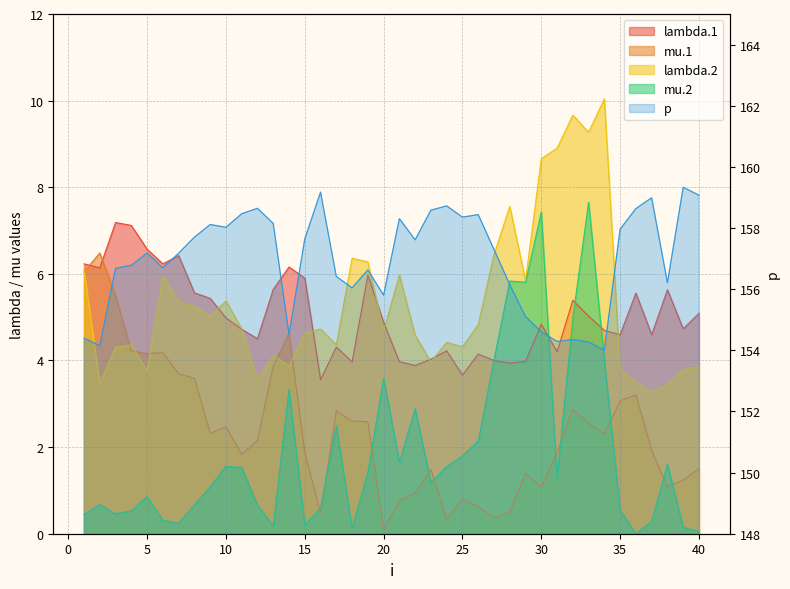

Is it true that lambda.2 equals 5.0 at 9?

True